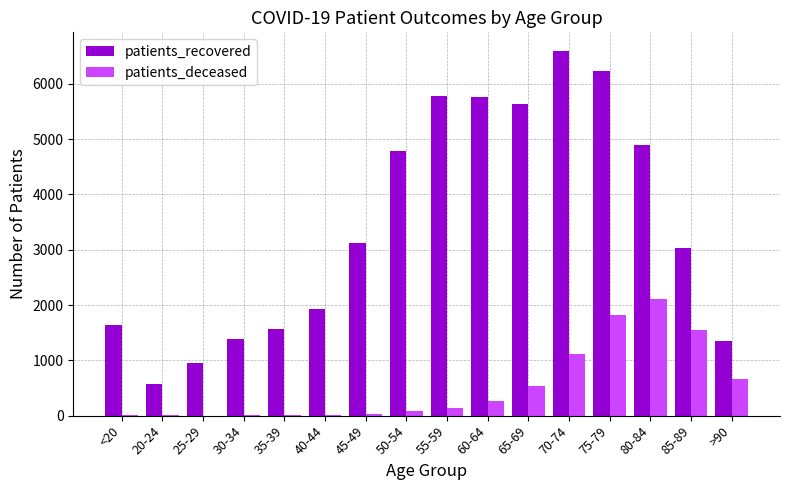

What is the maximum value shown in the chart?

6602